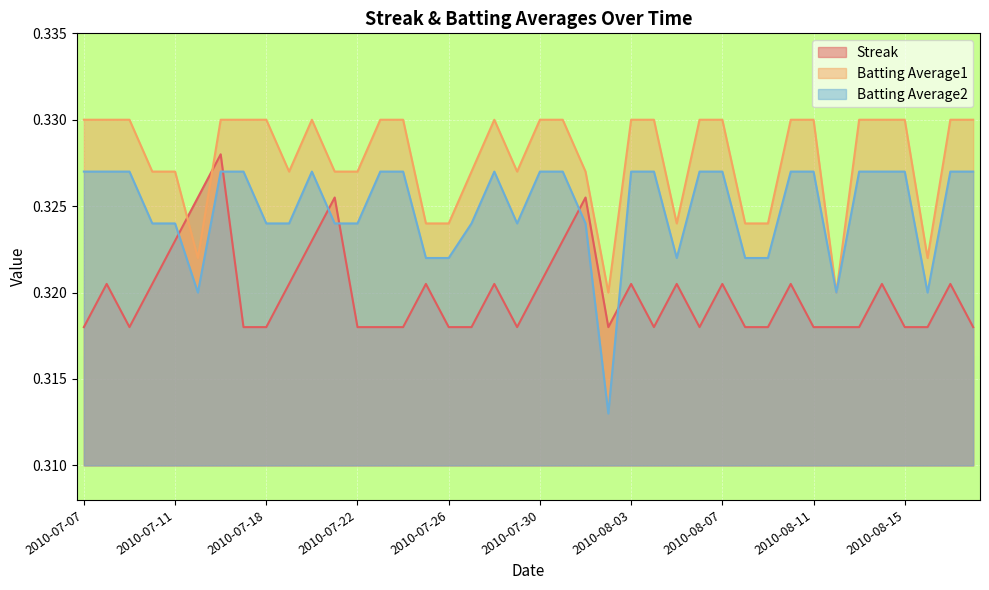

At which label is Streak closest to 0?

2010-07-07